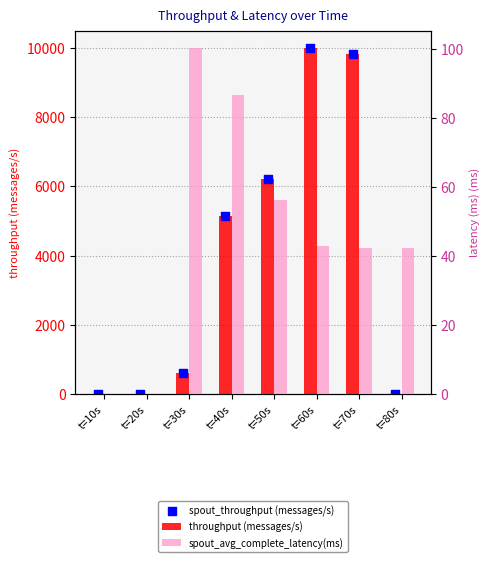

At how many categories does at least one series exceed 4590?

4